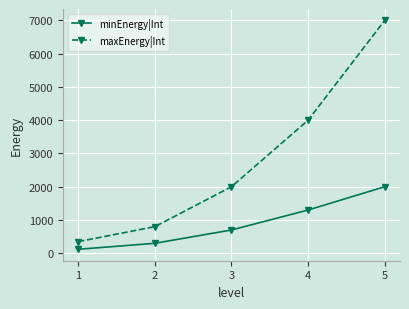

Is it true that maxEnergy|Int equals 3357 at 3?

False